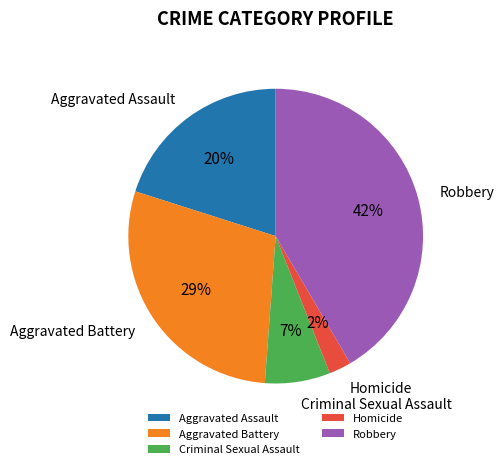

How many slices are in this pie chart?

5